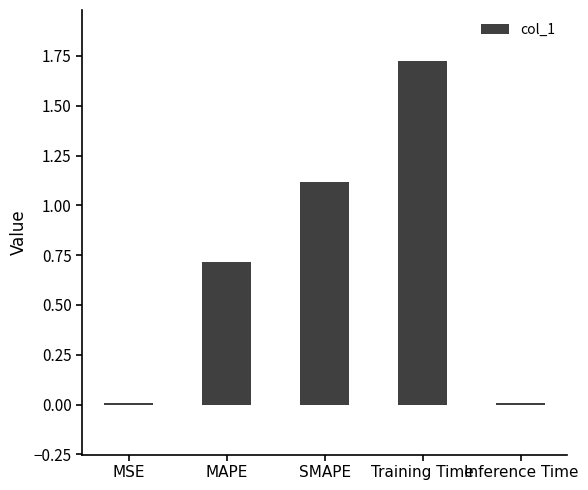

Between MAPE and Inference Time, which is larger?

MAPE